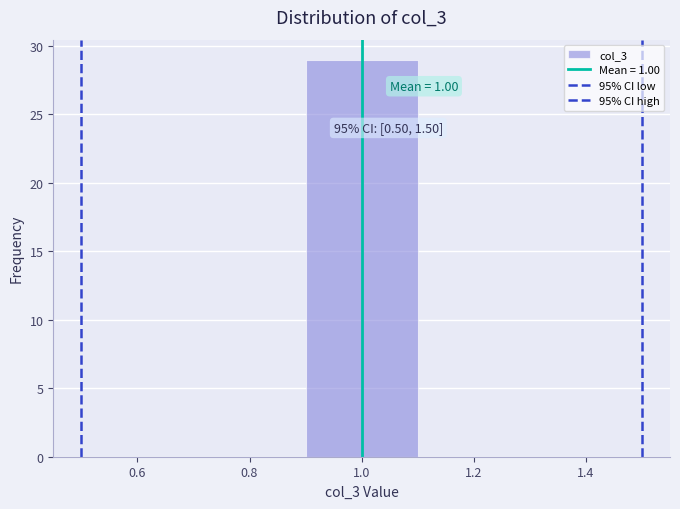

Over which range of the x-axis is the bar tallest?

0.9 to 1.1